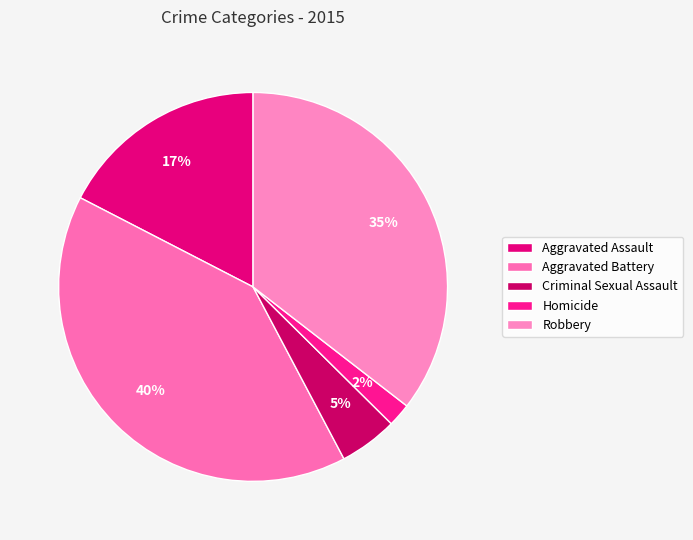

Count the number of slices in the pie.

5